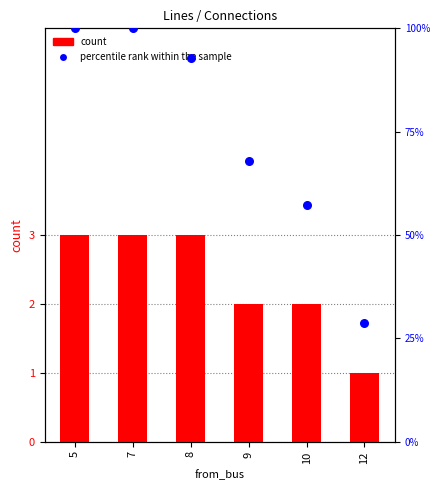

Which series reaches the maximum Y coordinate?

percentile rank within the sample